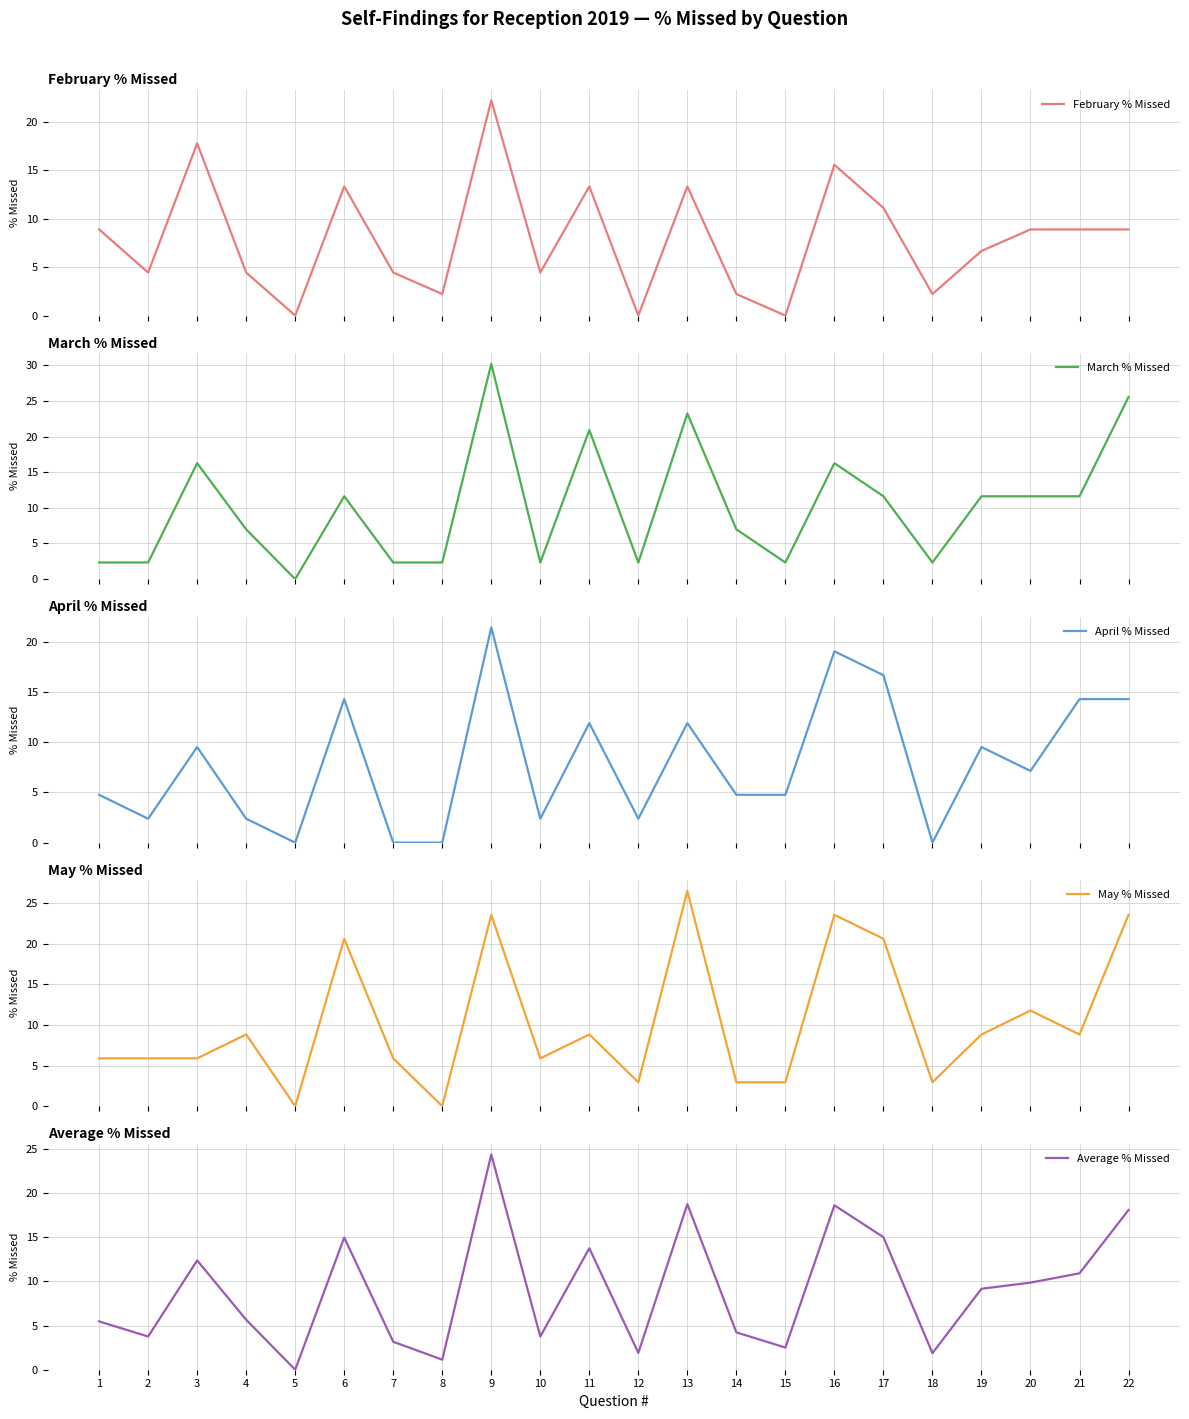

The April % Missed series shows 9.5 at 3. True or false?

True